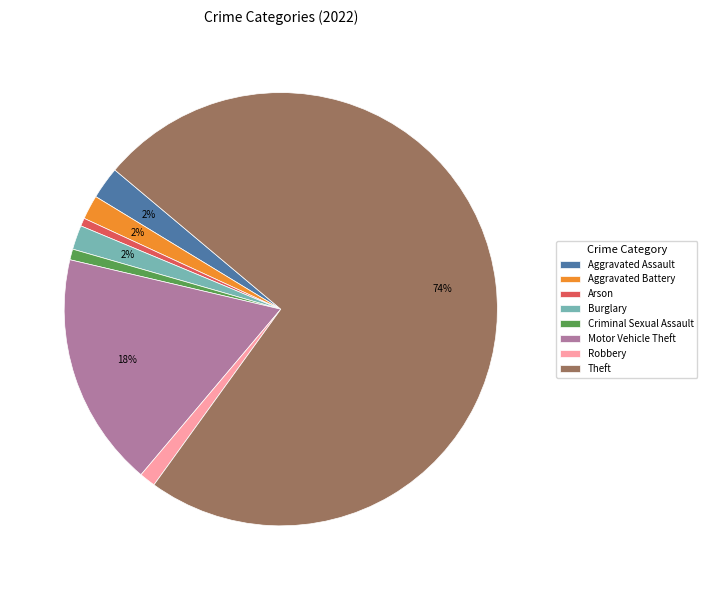

How many segments does this pie chart have?

8